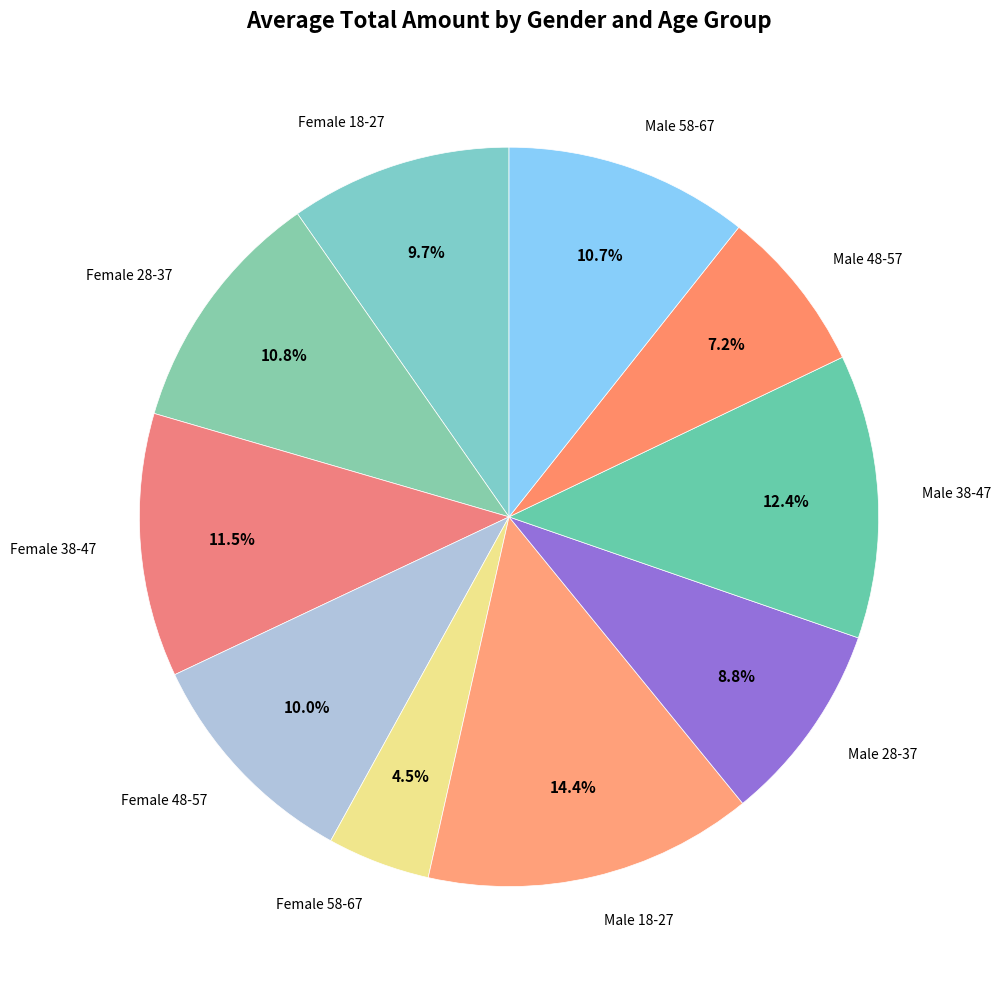

What is the ratio of the value at Female 58-67 to the value at Male 18-27?

0.3